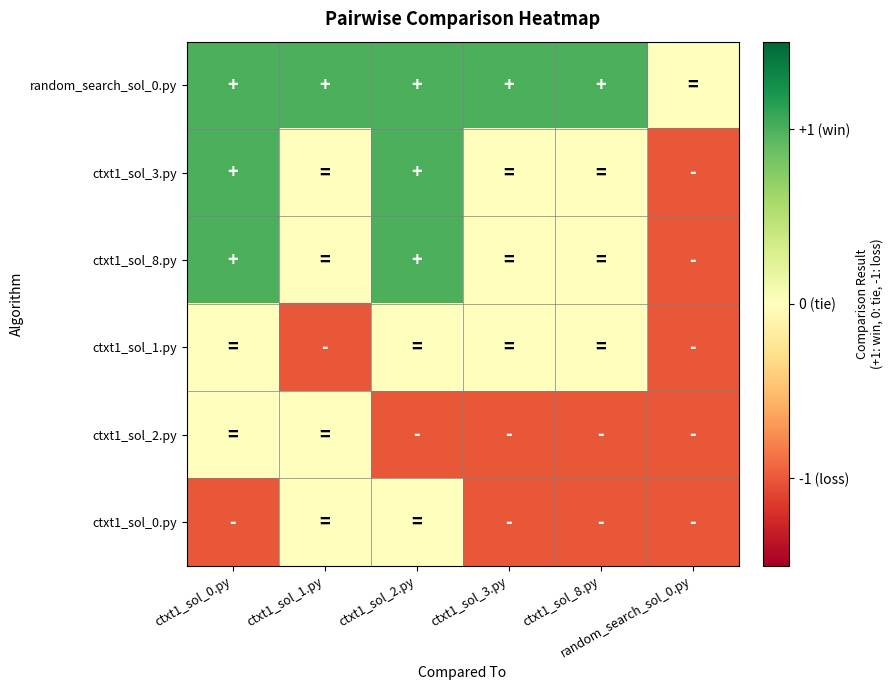

What is the difference between the highest and lowest values at ctxt1_sol_2.py?

2